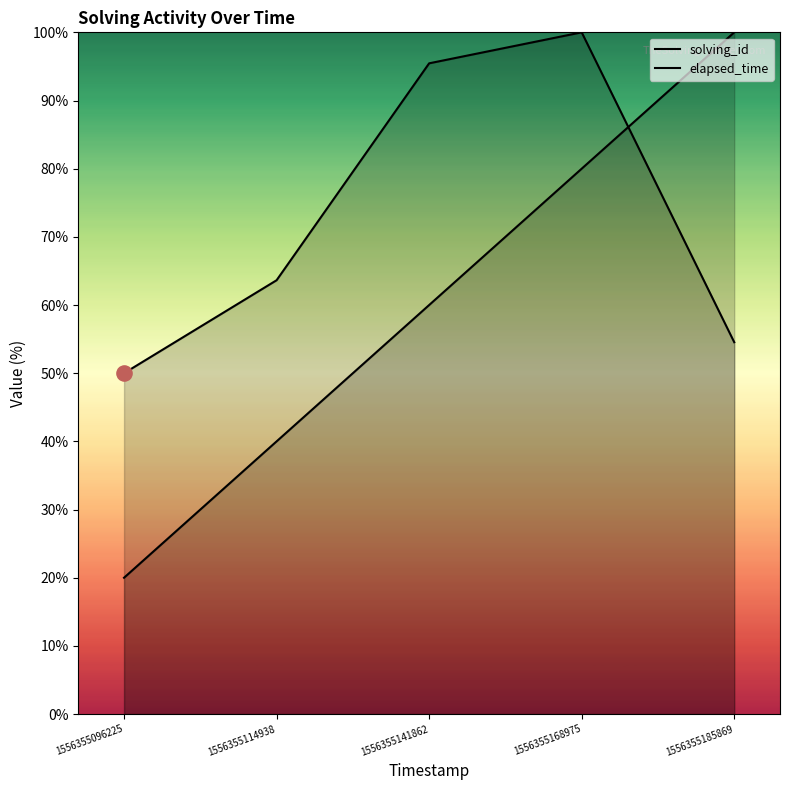

What are all the series names shown in the legend?

solving_id, elapsed_time